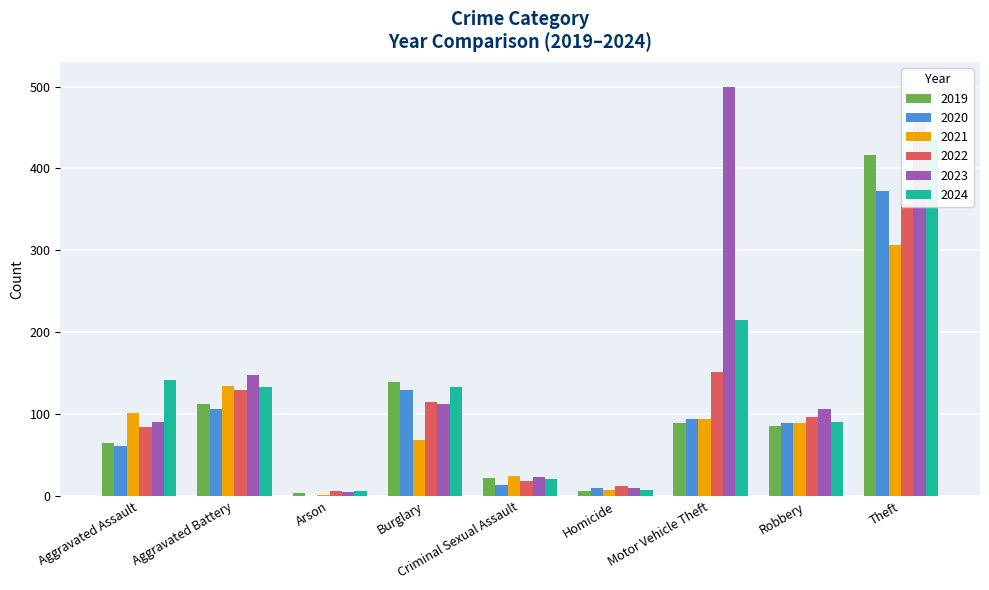

What is the difference between the second highest and minimum values in the 2019 series?

135